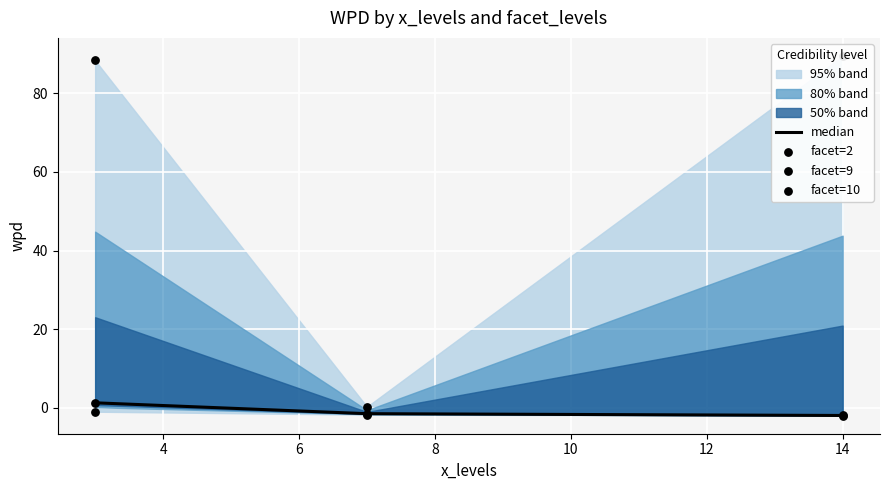

Which series has the largest total across all categories?

facet=2